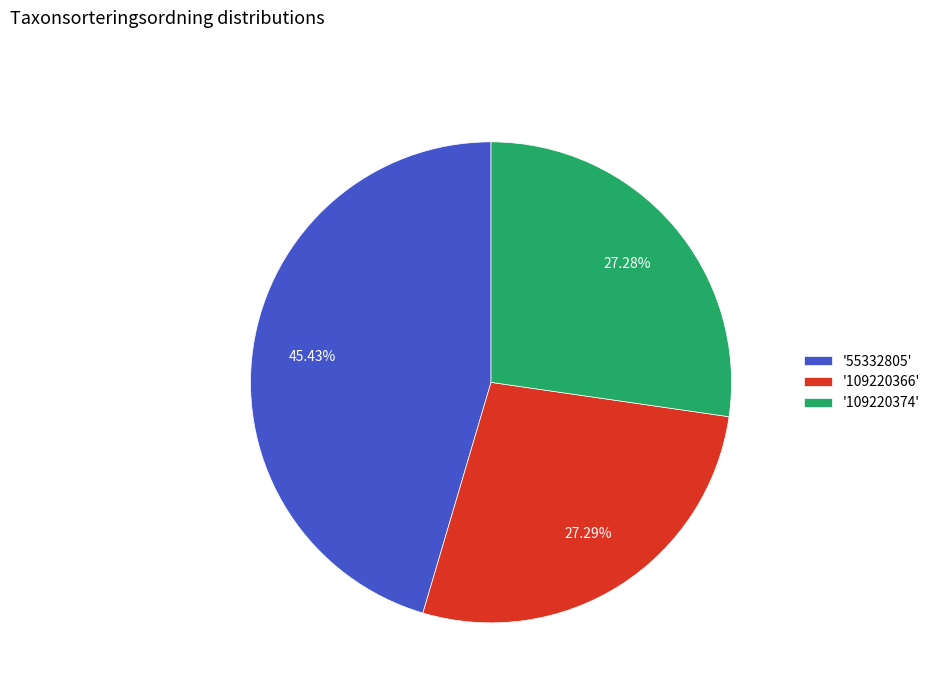

Approximately how many times larger is the value at '55332805' compared to '109220374'?

1.7